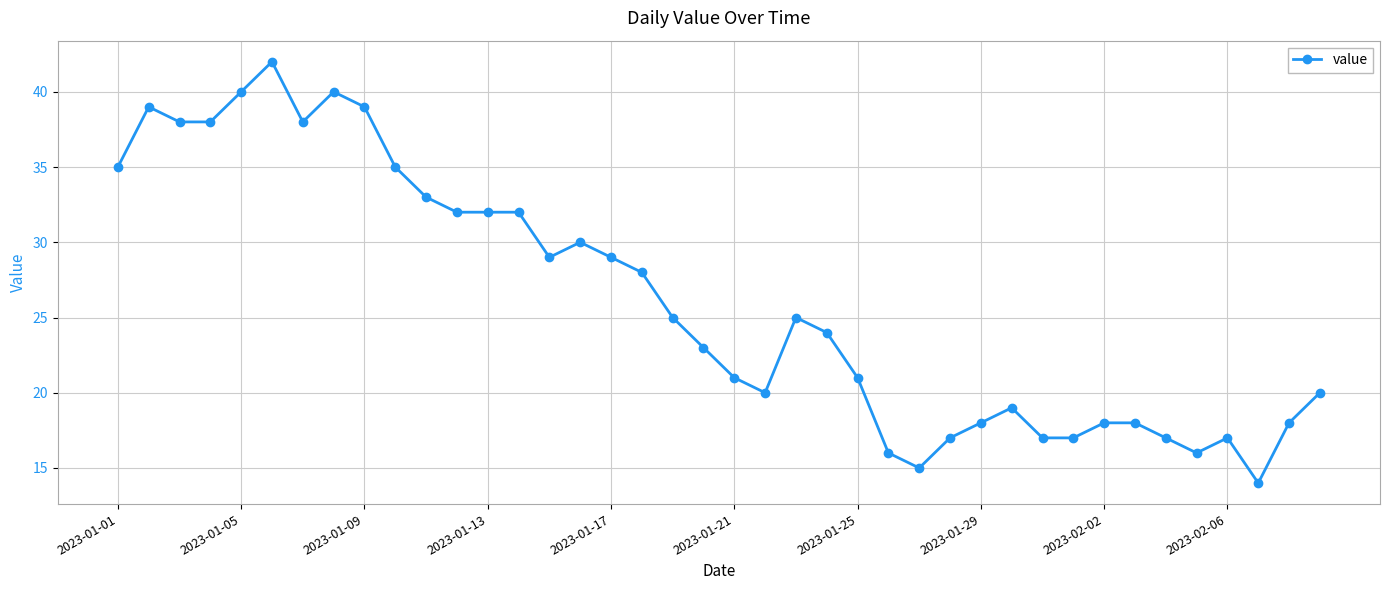

What is the average value?

26